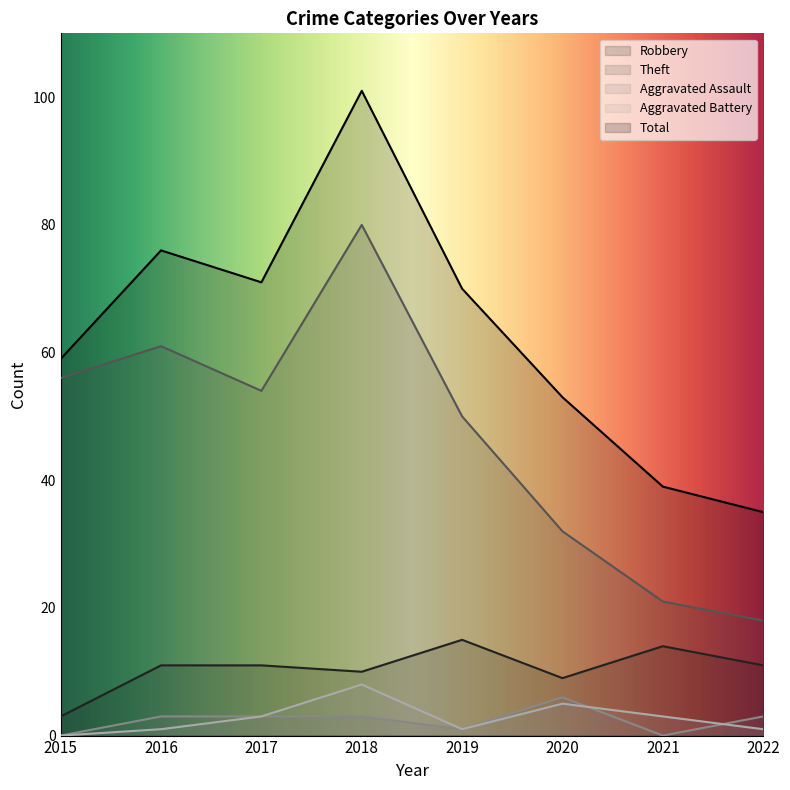

Between 2017 and 2019, which is larger?

2019